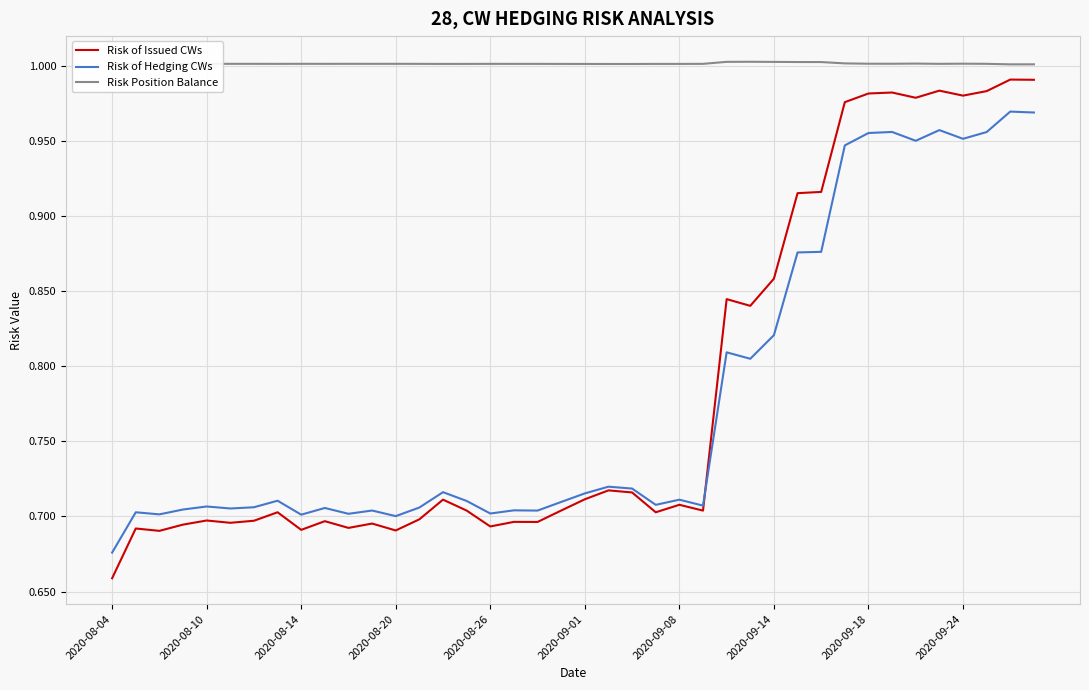

Which series has the largest total across all categories?

Risk Position Balance